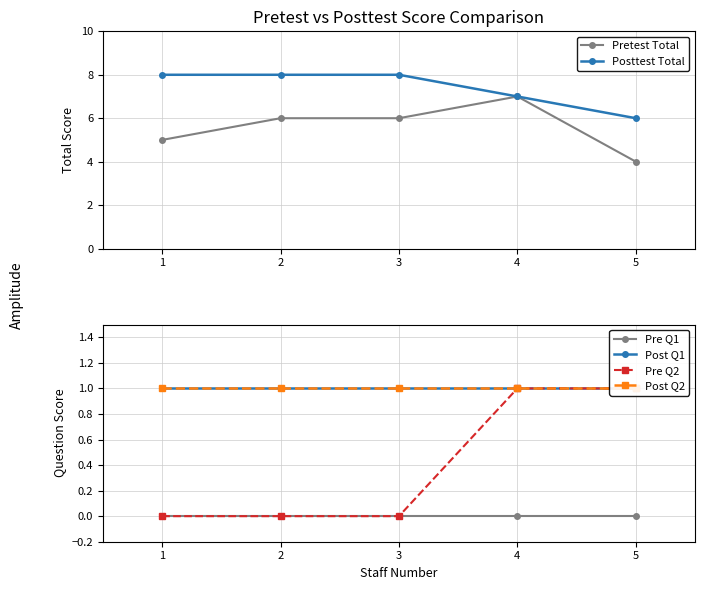

The value of Posttest Total at 4 is 2. True or false?

False